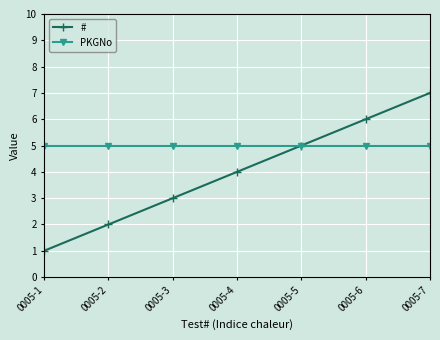

What is the value of the PKGNo point at the 4th from the left?

5